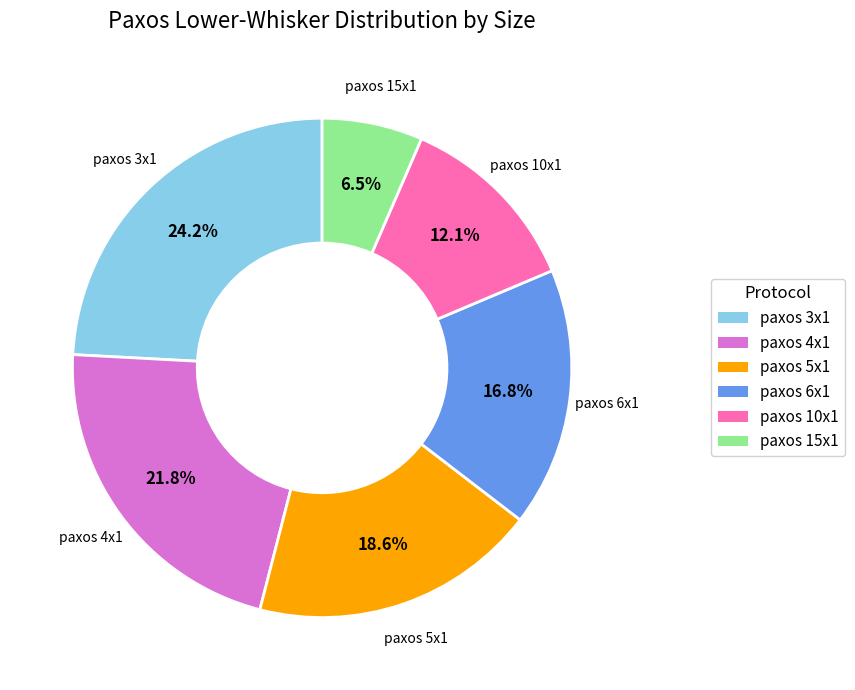

Combined, what portion of the pie is paxos 10x1 and paxos 15x1?

18.6%